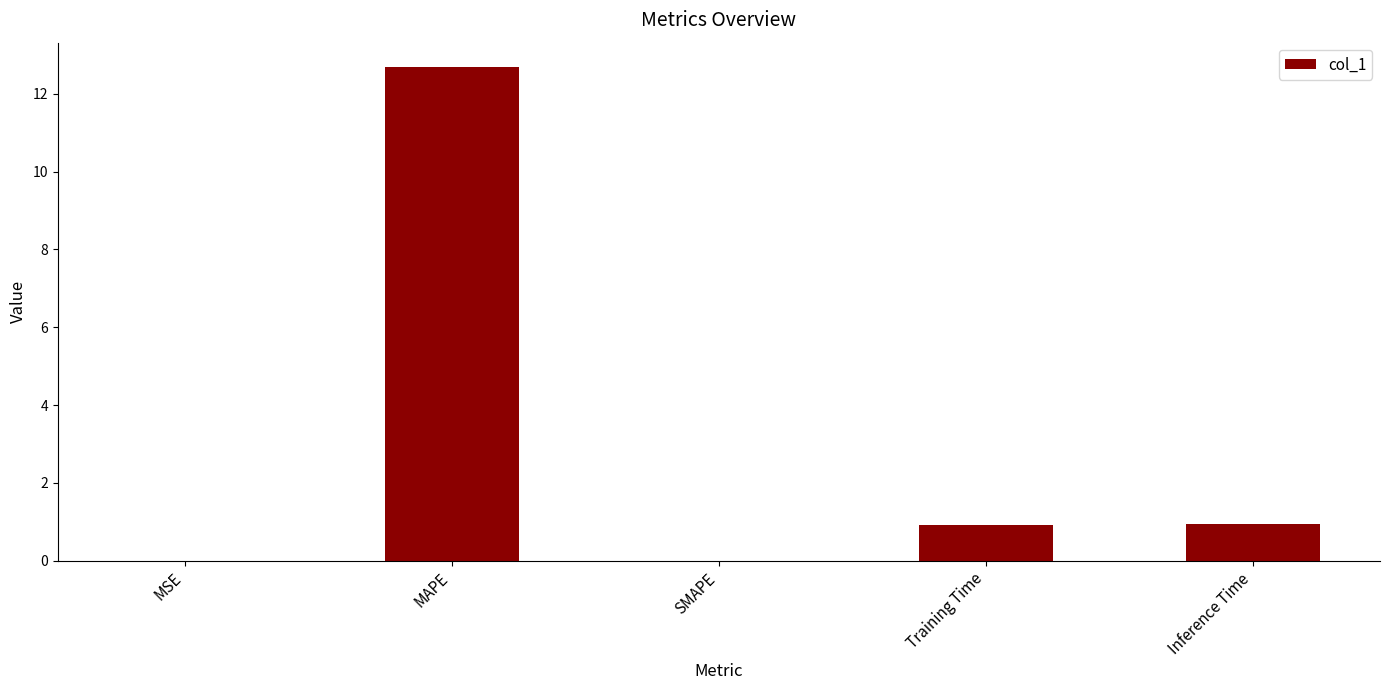

Is it true that the value at SMAPE is 0.0?

True